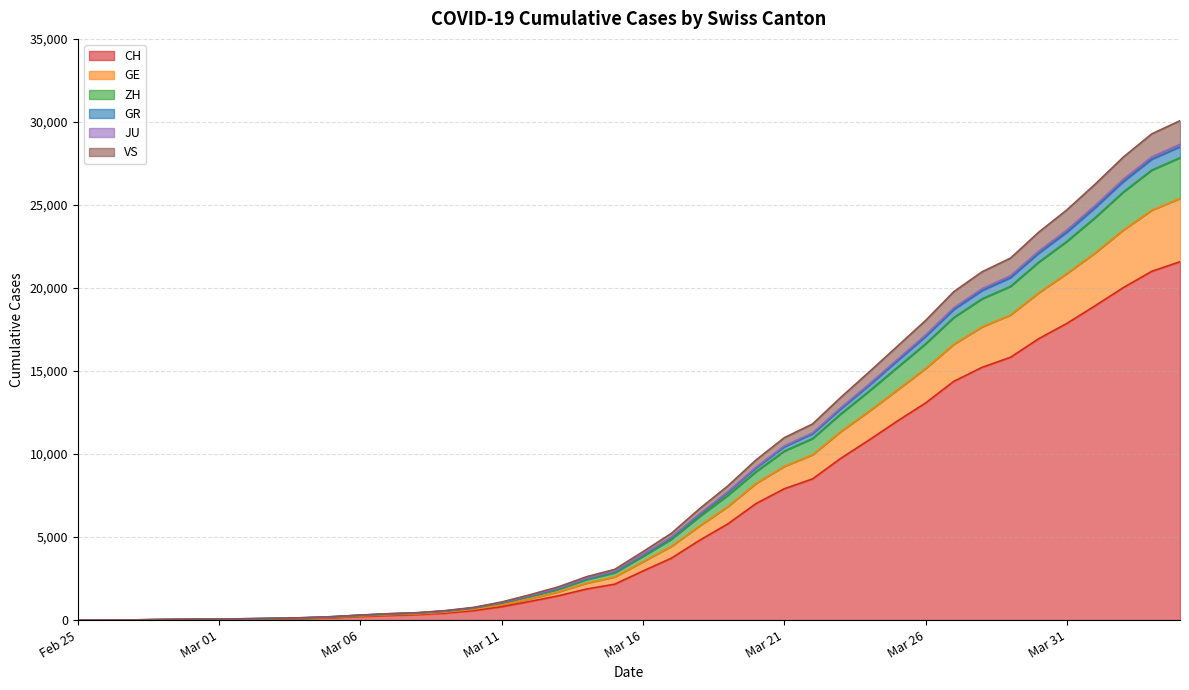

Is it true that GE equals 22069 at 2020-03-25?

False